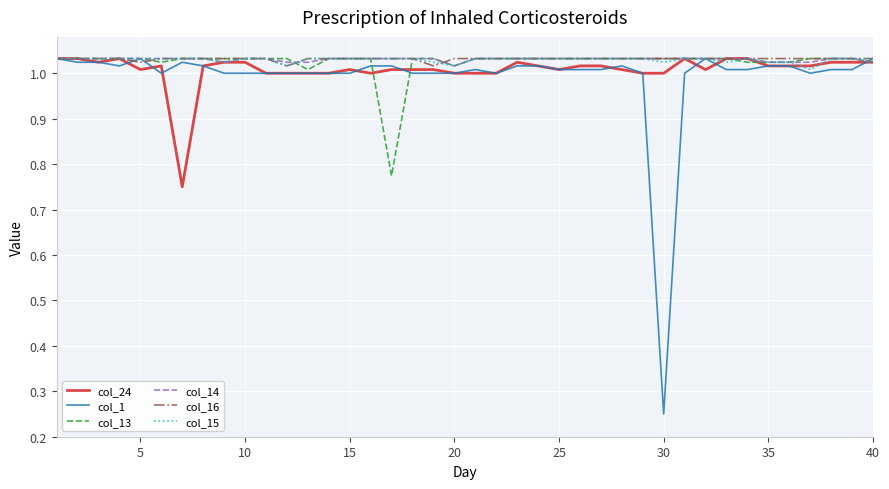

At how many categories does at least one series exceed 0?

40